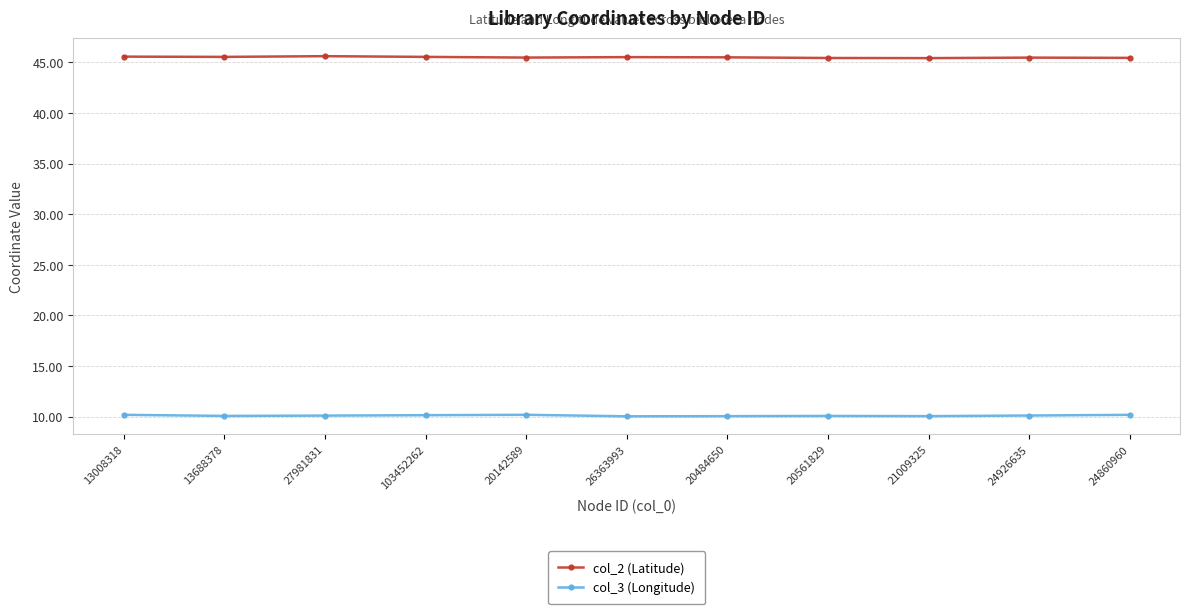

Rank the series by their average value, from highest to lowest.

col_2 (Latitude), col_3 (Longitude)